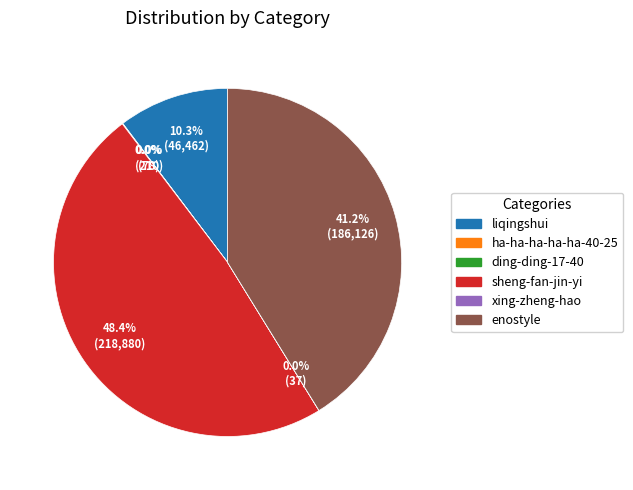

Is there a majority slice in this chart?

No